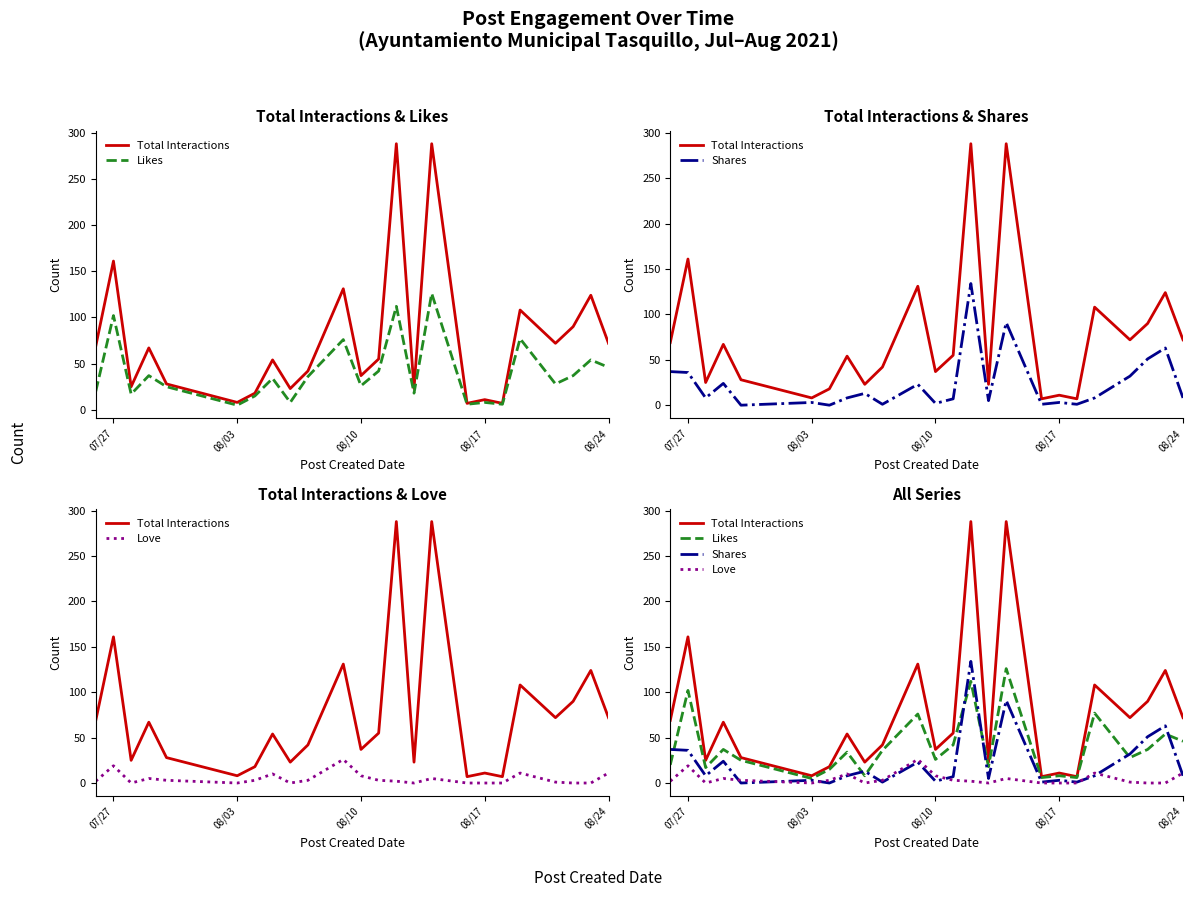

True or false: Total Interactions and Love cross at least once.

False